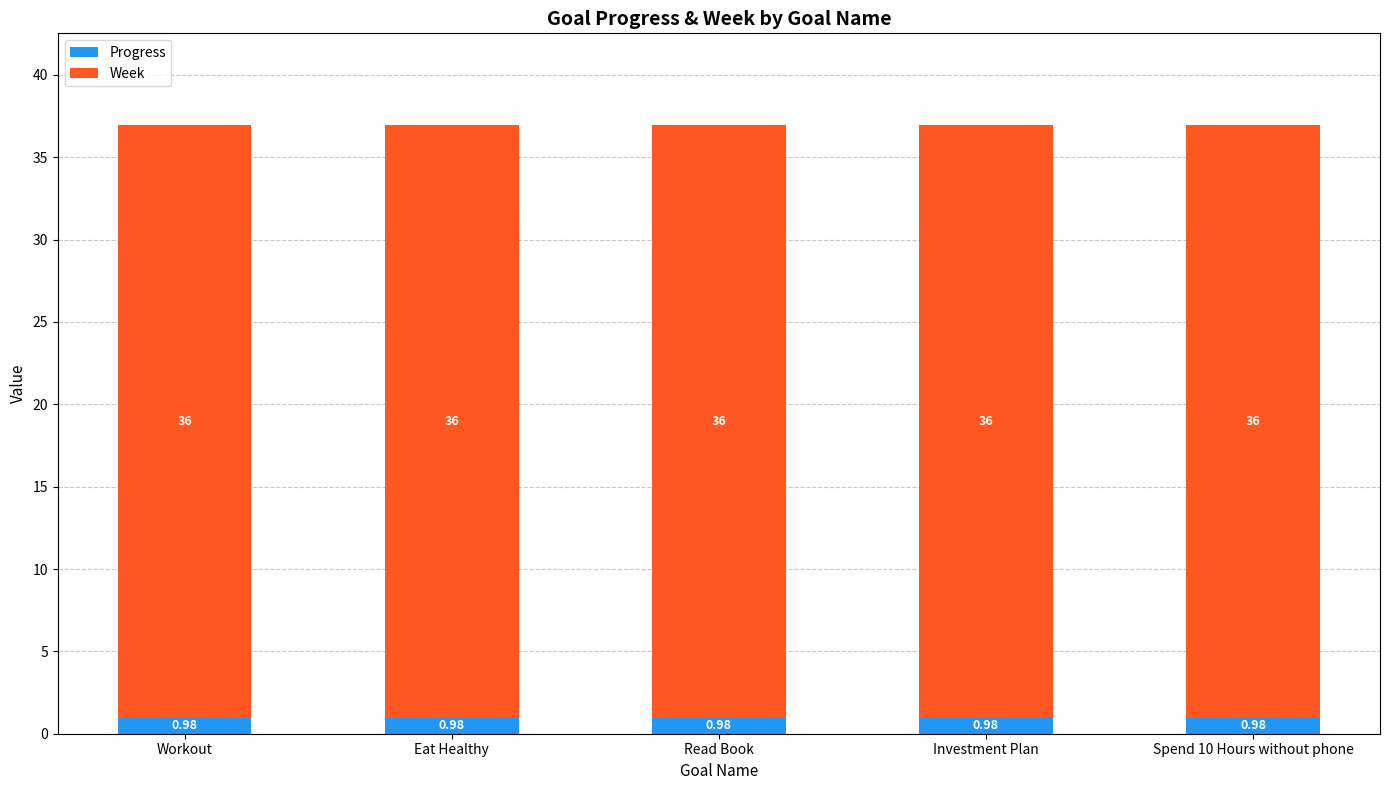

What are all the series names shown in the legend?

Progress, Week